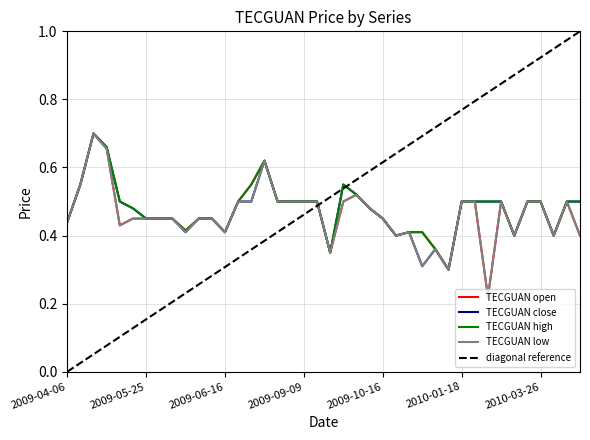

How many categories are shown in the chart?

40